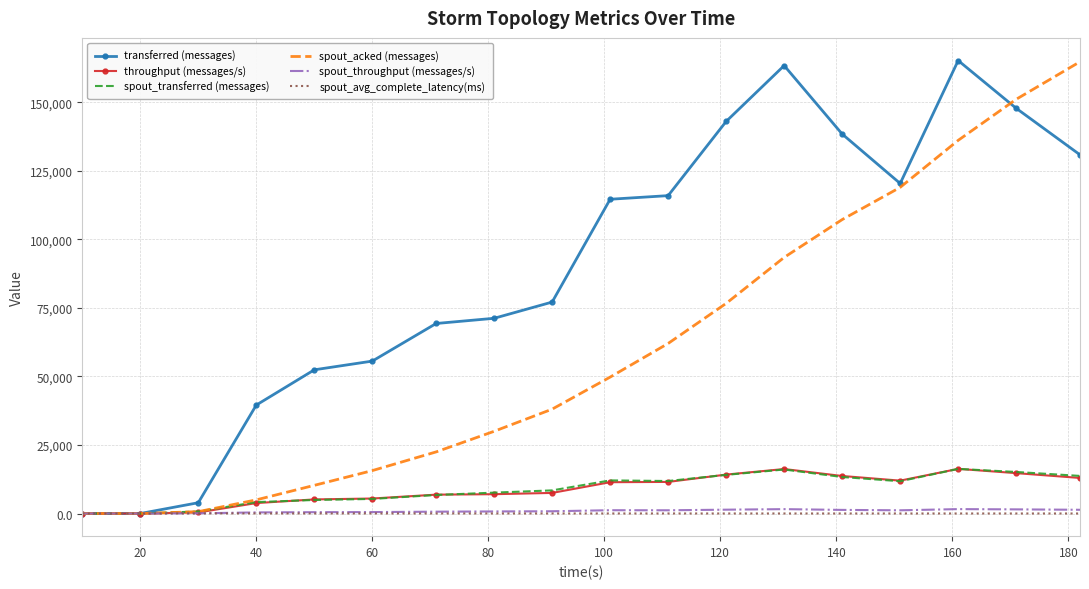

What is the greatest value displayed?

165300.0